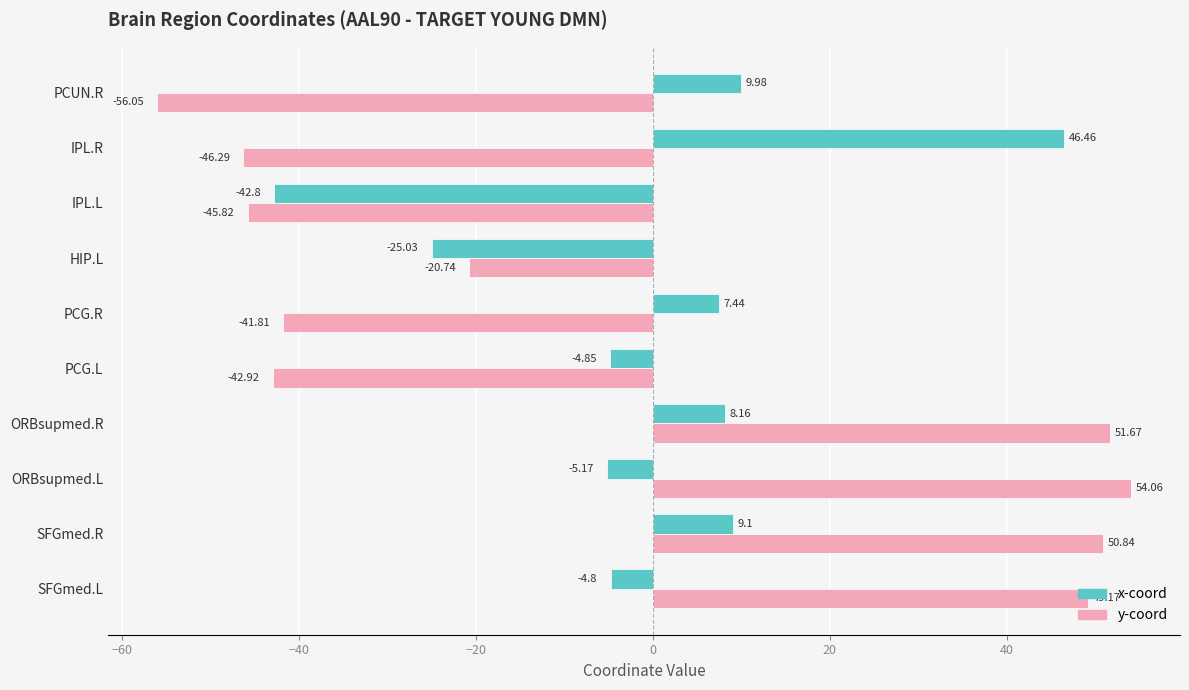

At which category does the chart reach its peak across all series?

ORBsupmed.L